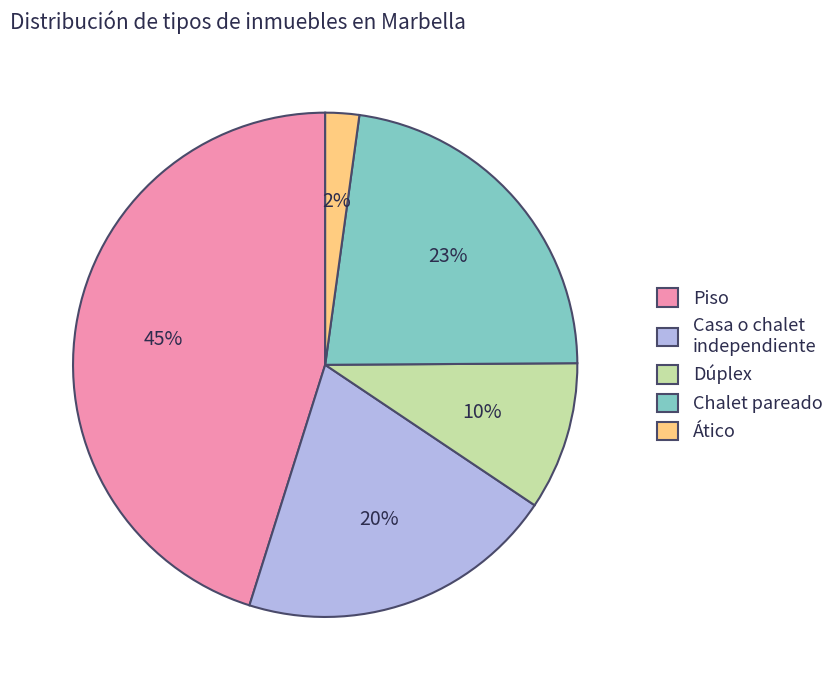

The Piso slice represents 45% of the pie. True or false?

True